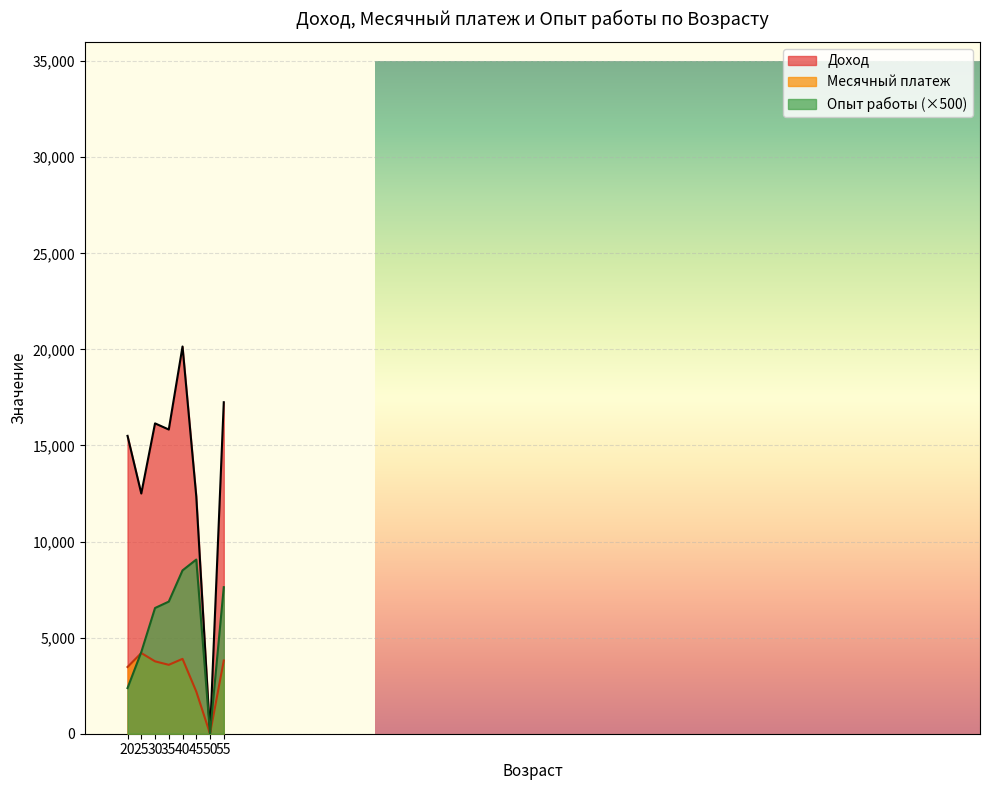

Is it true that Опыт работы equals 22.3 at 3?

False